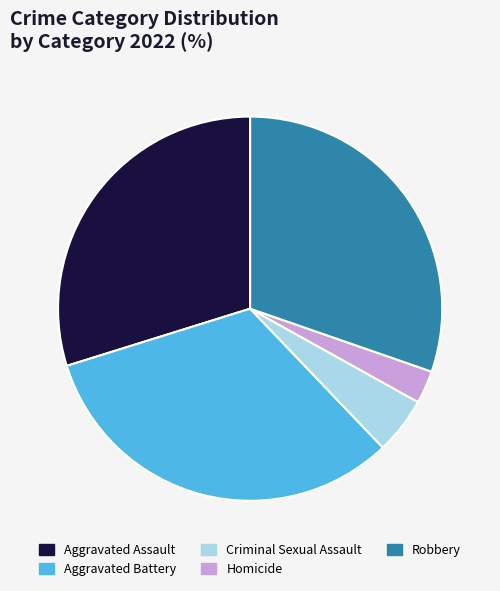

Which has a higher value, Aggravated Assault or Robbery?

Robbery